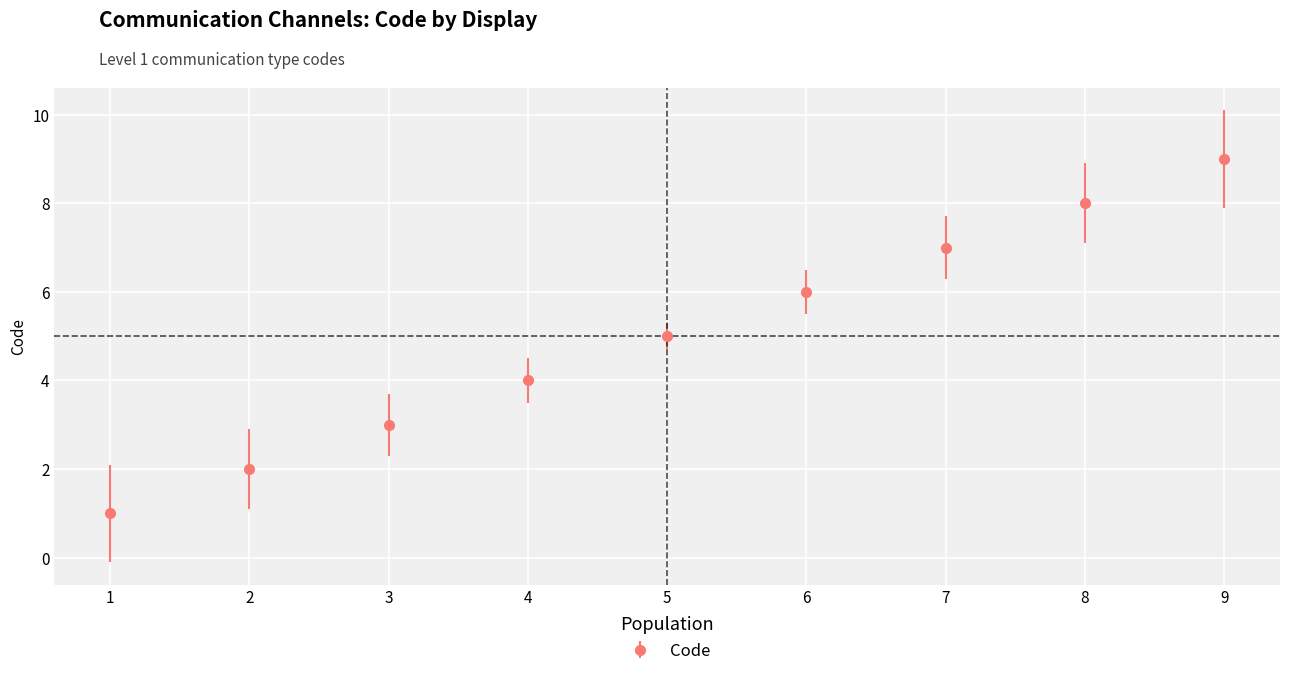

Is it true that the value at 5 is 5?

True